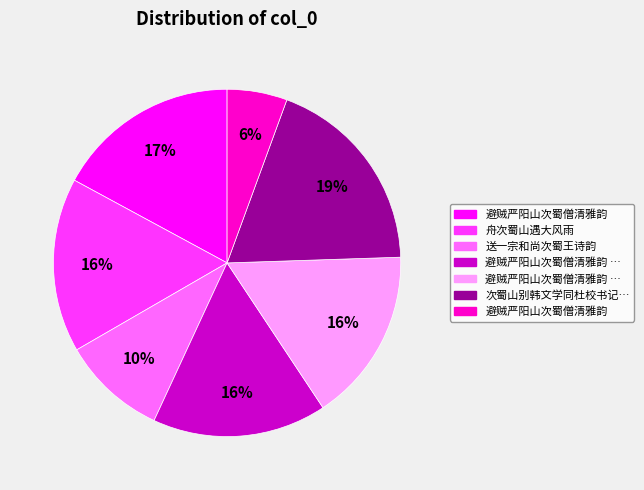

Count the number of slices in the pie.

7